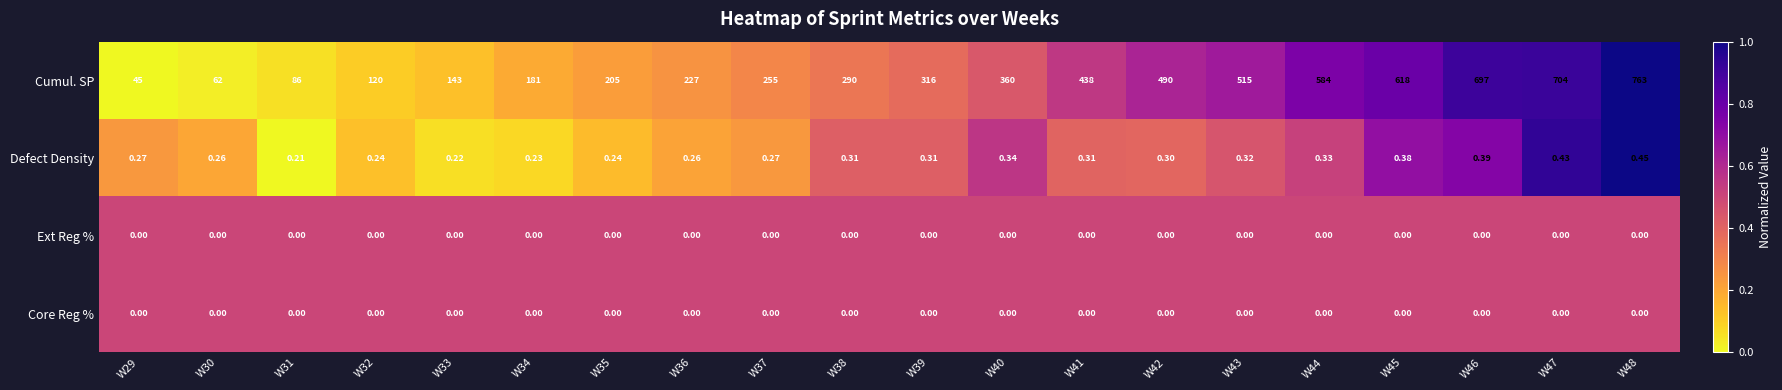

Which series has the largest range (max minus min)?

Cumul. SP